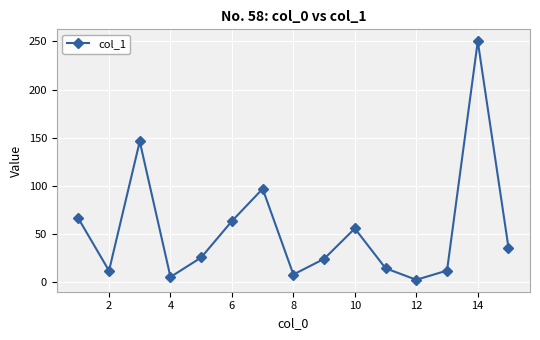

What is the value of the 2nd point from the left?

11.4